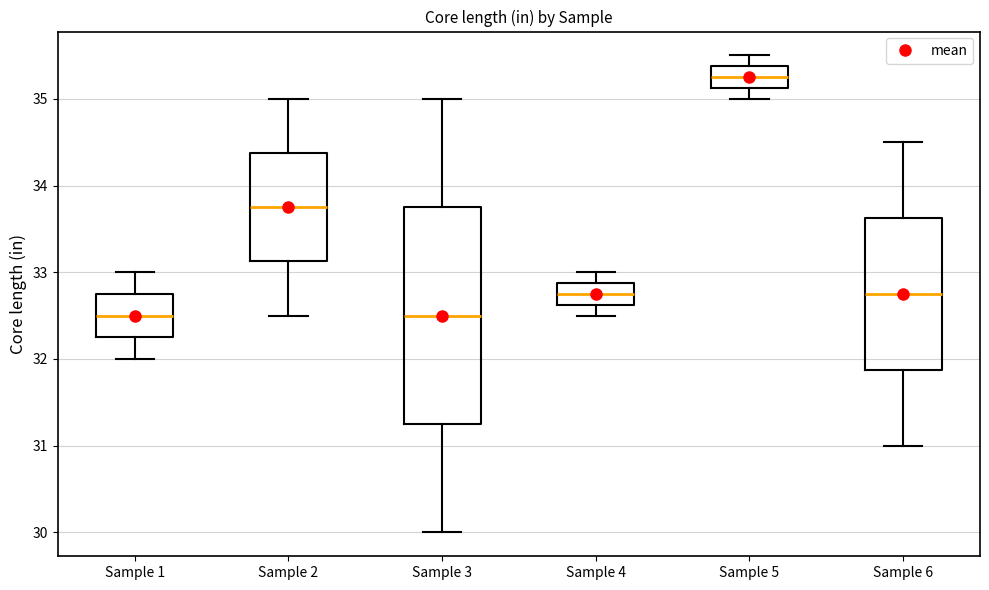

Comparing the boxes themselves (not the whiskers), which one is the tallest?

Sample 3